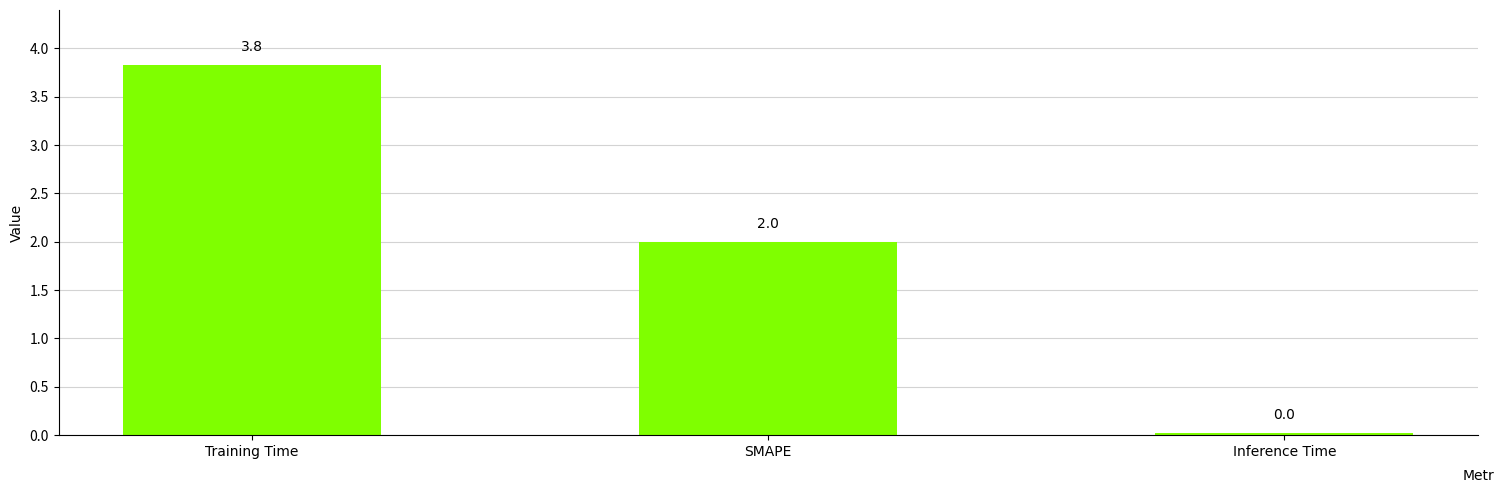

The value at Inference Time is 0.0. True or false?

True